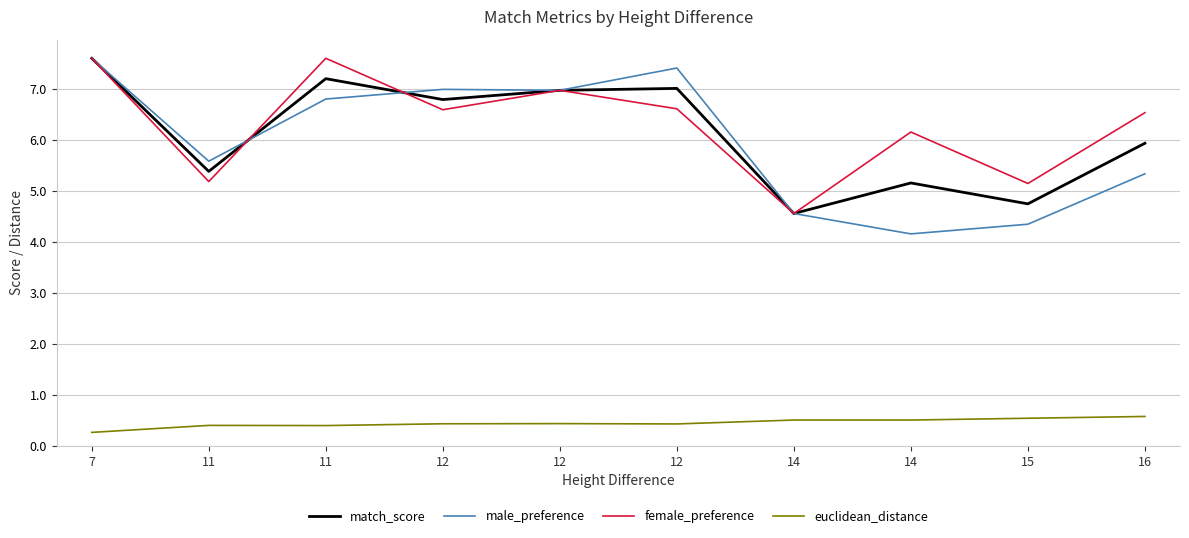

At which category is the sum across all series the highest?

7